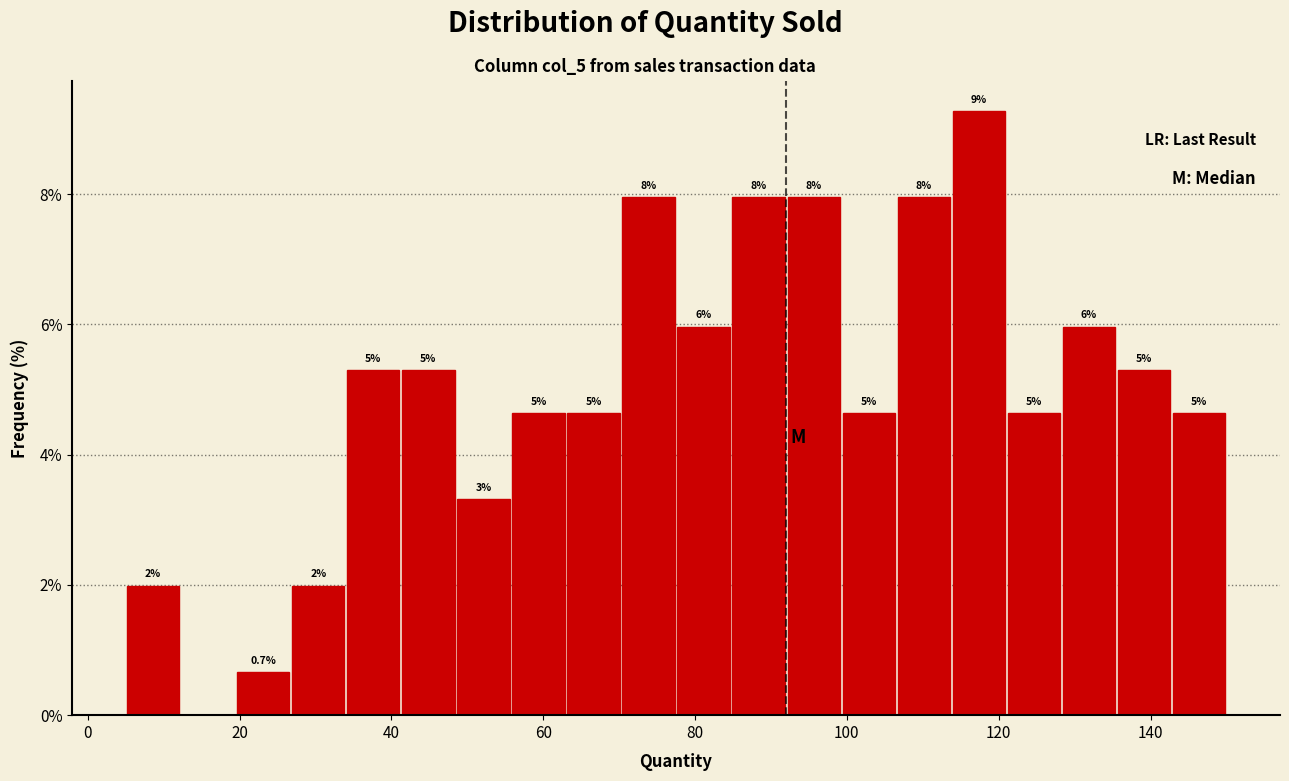

Around what value on the x-axis is the tallest bar? Give the approximate position of its centre, as read against the axis.

118